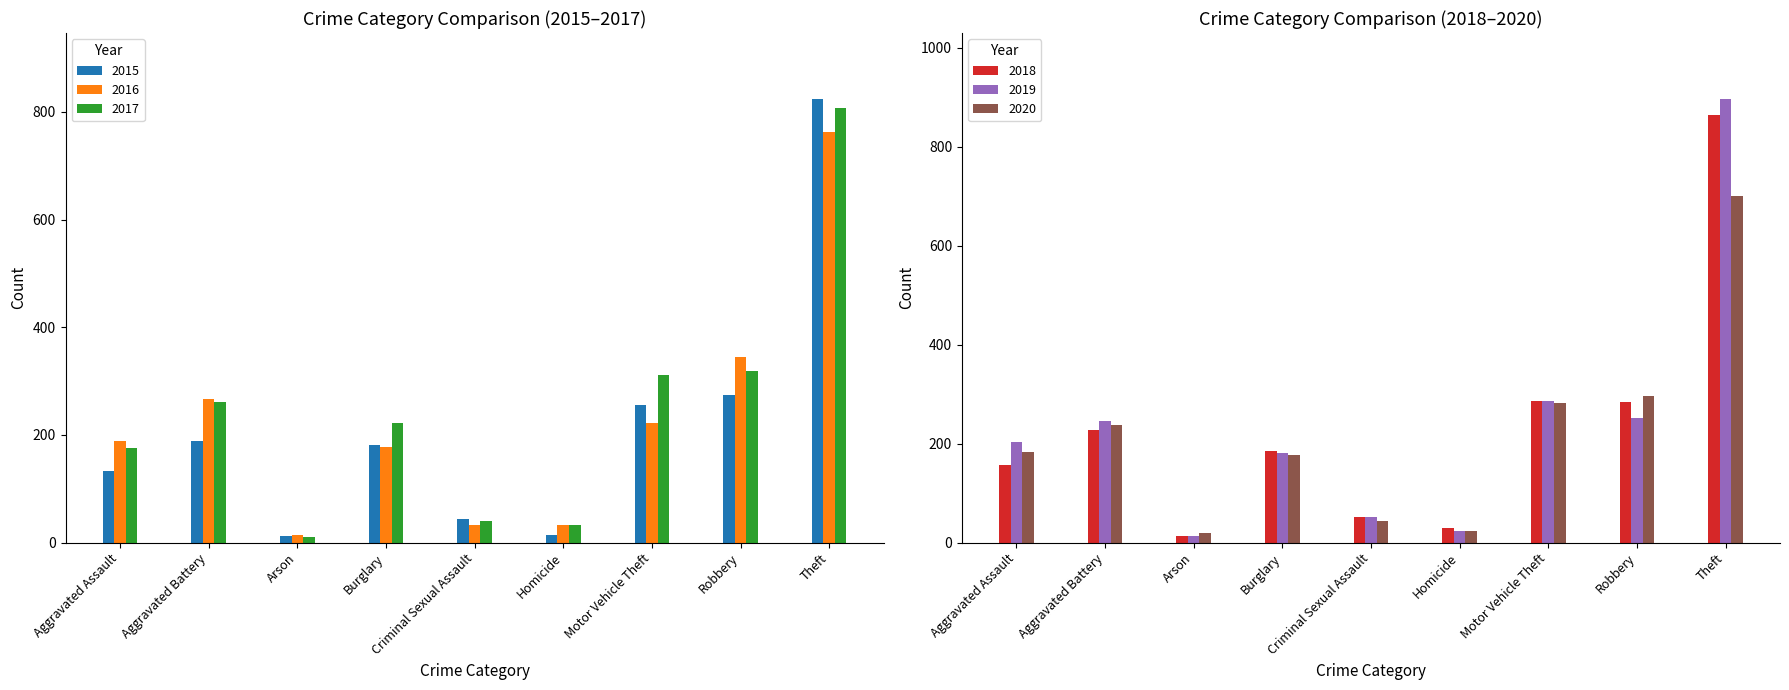

At which label is 2015 closest to 418?

Robbery